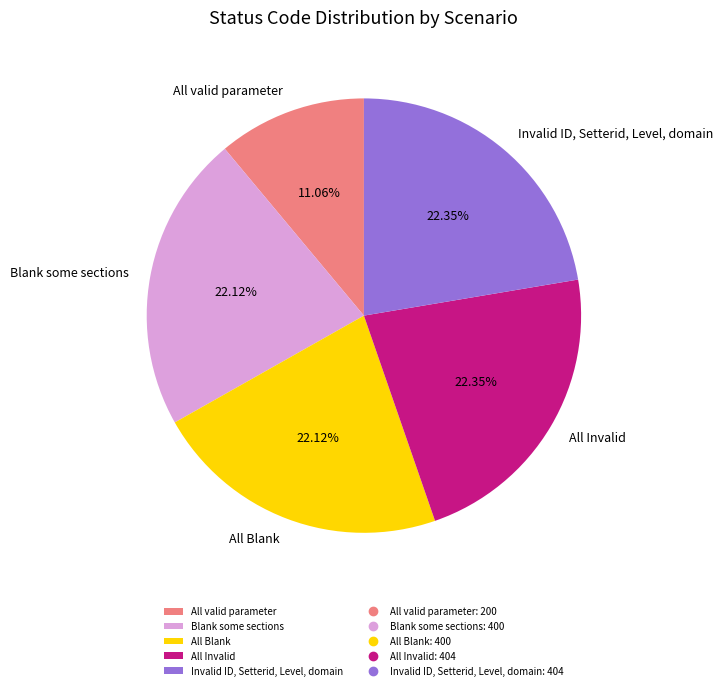

Count the number of slices in the pie.

5